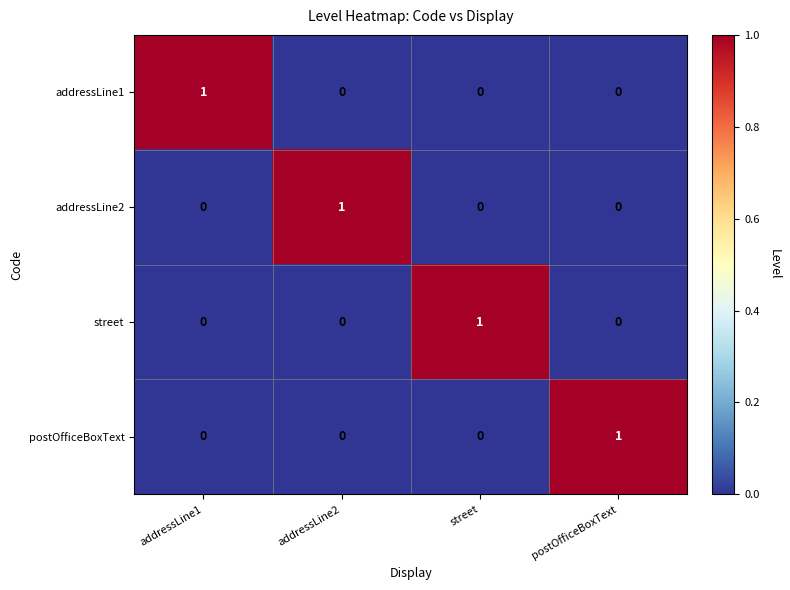

At how many categories does at least one series exceed 0?

4